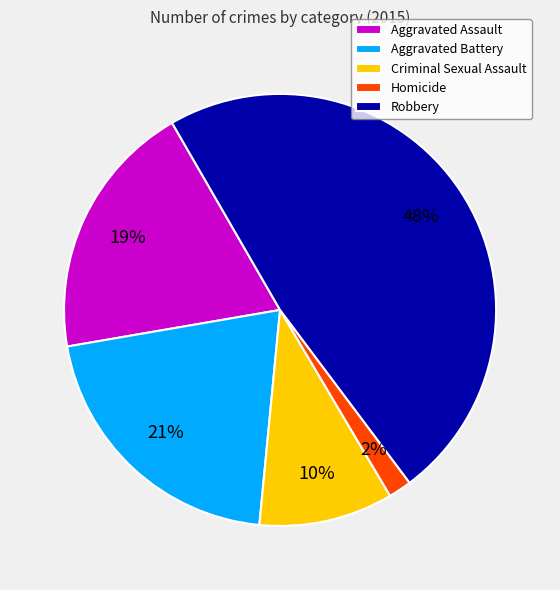

To the nearest percent, what is the combined percentage of Aggravated Assault and Criminal Sexual Assault?

29%